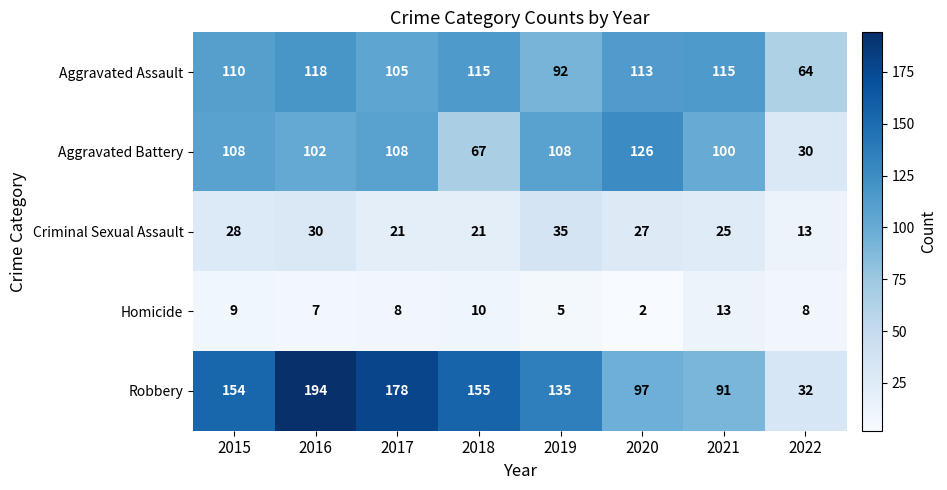

Where does the Criminal Sexual Assault series first go above 27?

2015